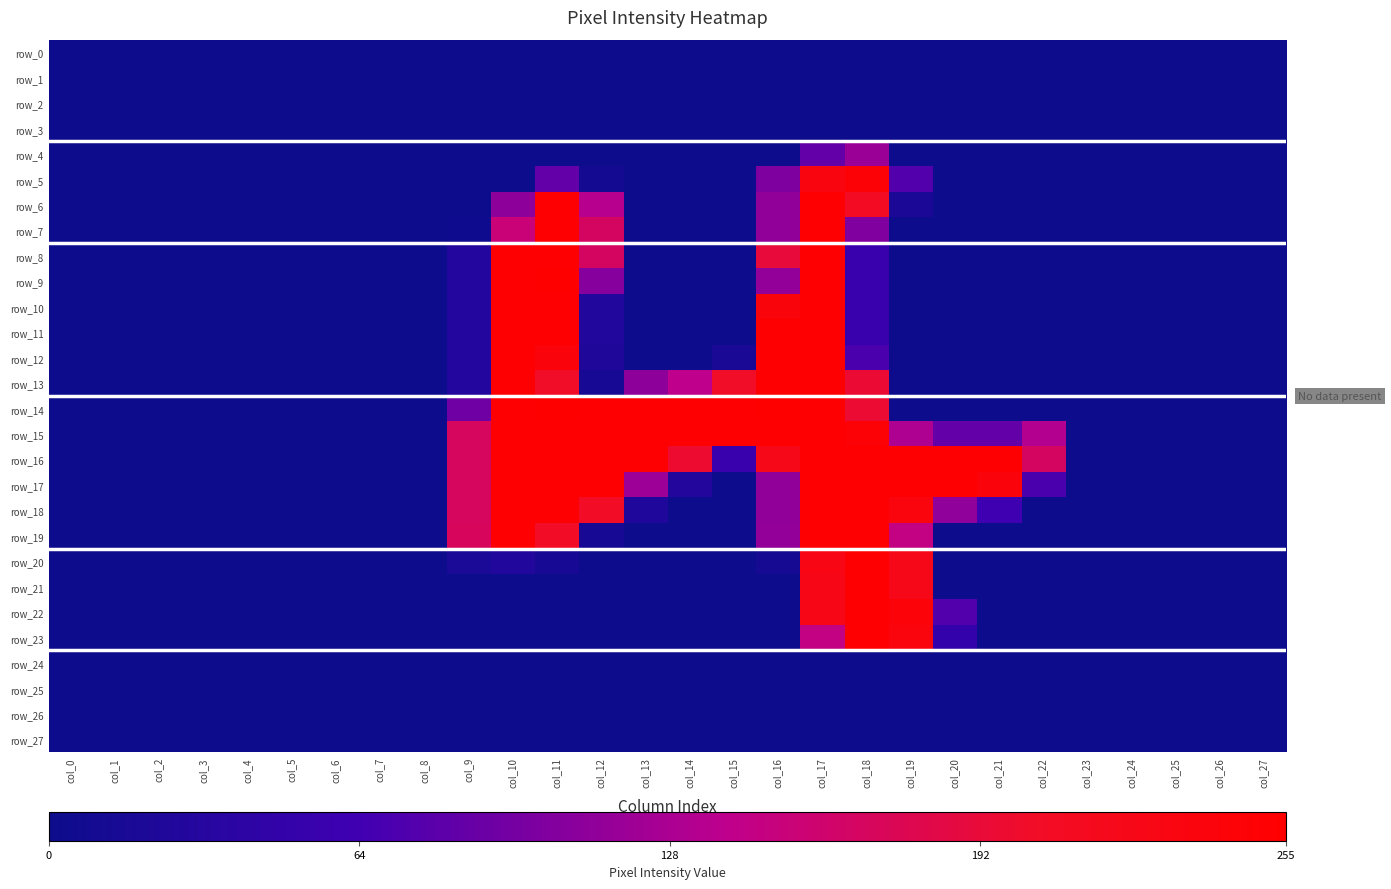

Rank the categories by row_21 value from highest to lowest.

col_18, col_17, col_19, col_0, col_1, col_2, col_3, col_4, col_5, col_6, col_7, col_8, col_9, col_10, col_11, col_12, col_13, col_14, col_15, col_16, col_20, col_21, col_22, col_23, col_24, col_25, col_26, col_27